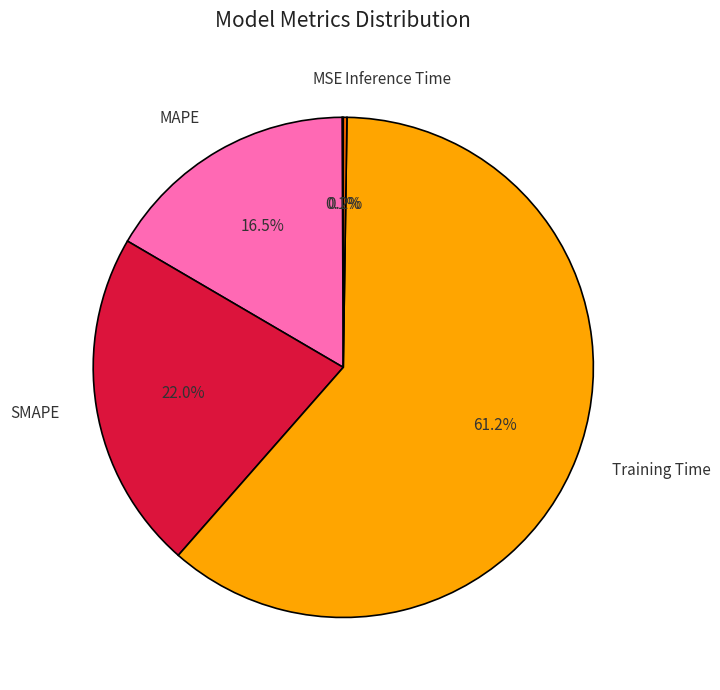

Is there a majority slice in this chart?

Yes